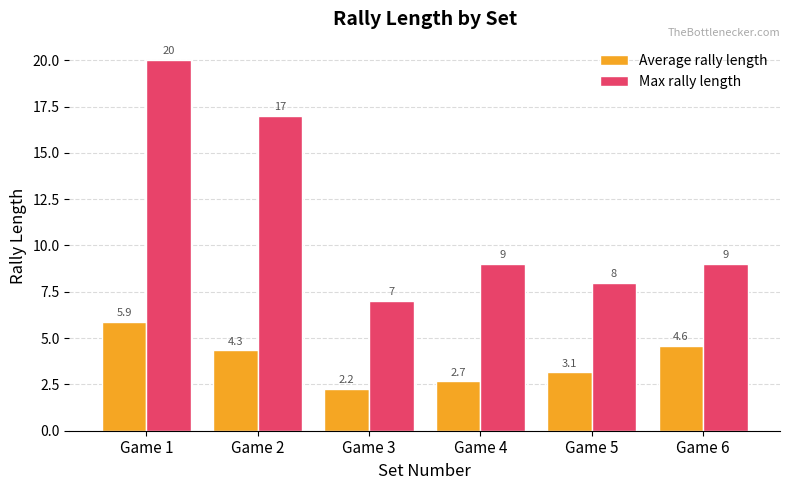

The value of Max rally length at Game 2 is 17.0. True or false?

True